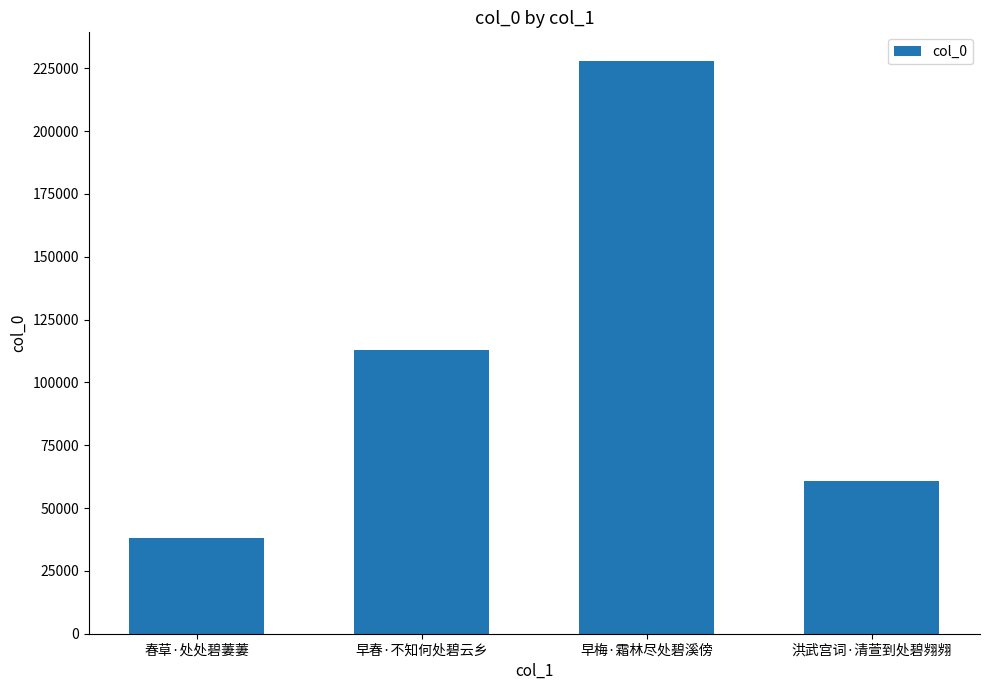

Reading right to left, list all the values displayed in this chart.

60700	227861	113058	37985